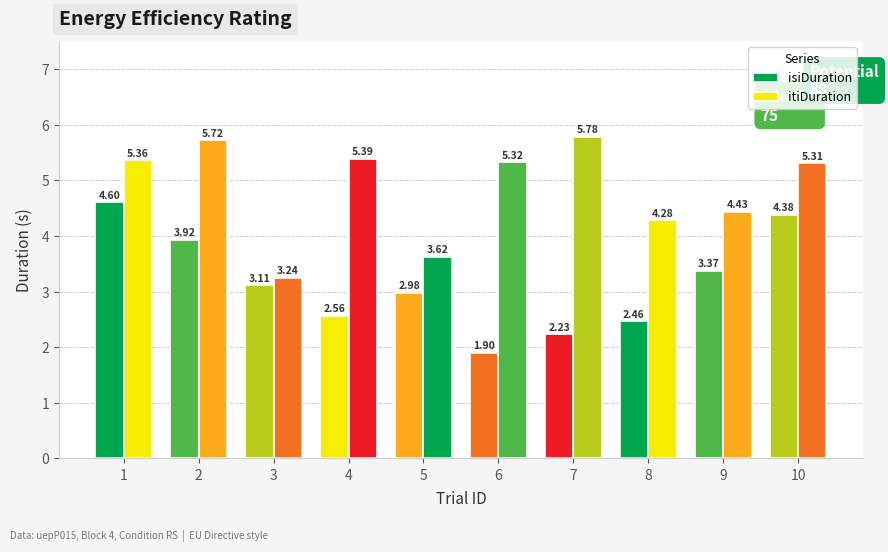

Does the chart contain stacked bars?

No